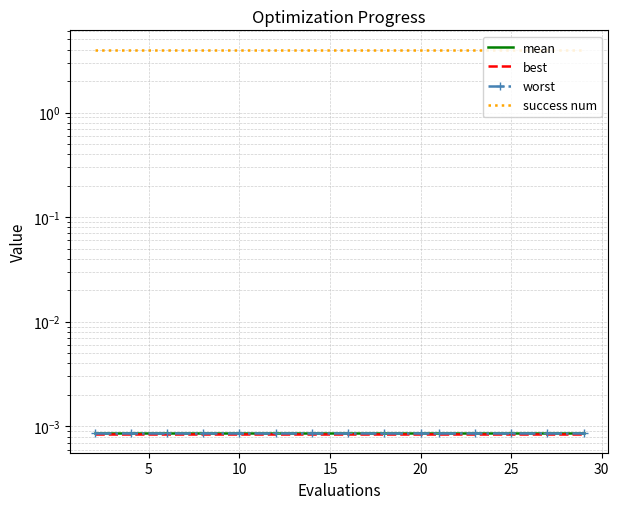

Reading right to left, transcribe all the data shown in this chart.

mean: 0.0	0.0	0.0	0.0	0.0	0.0	0.0	0.0	0.0	0.0	0.0	0.0	0.0	0.0	0.0
best: 0.0	0.0	0.0	0.0	0.0	0.0	0.0	0.0	0.0	0.0	0.0	0.0	0.0	0.0	0.0
worst: 0.0	0.0	0.0	0.0	0.0	0.0	0.0	0.0	0.0	0.0	0.0	0.0	0.0	0.0	0.0
success num: 4.0	4.0	4.0	4.0	4.0	4.0	4.0	4.0	4.0	4.0	4.0	4.0	4.0	4.0	4.0